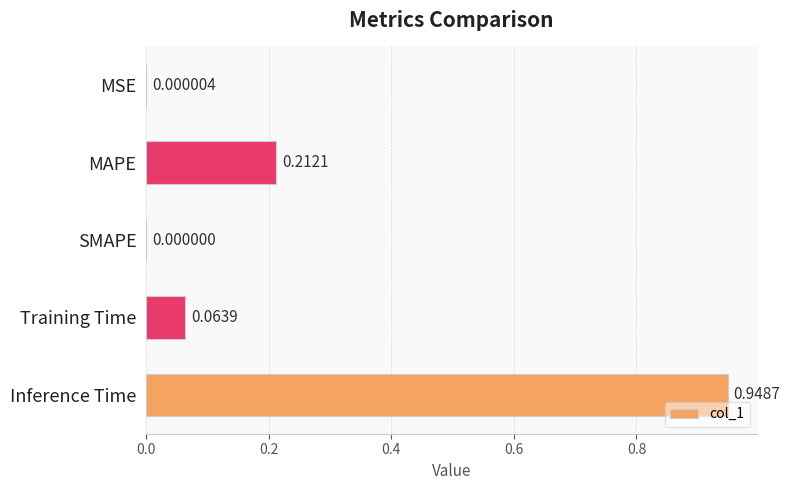

How many data points does each series have?

5